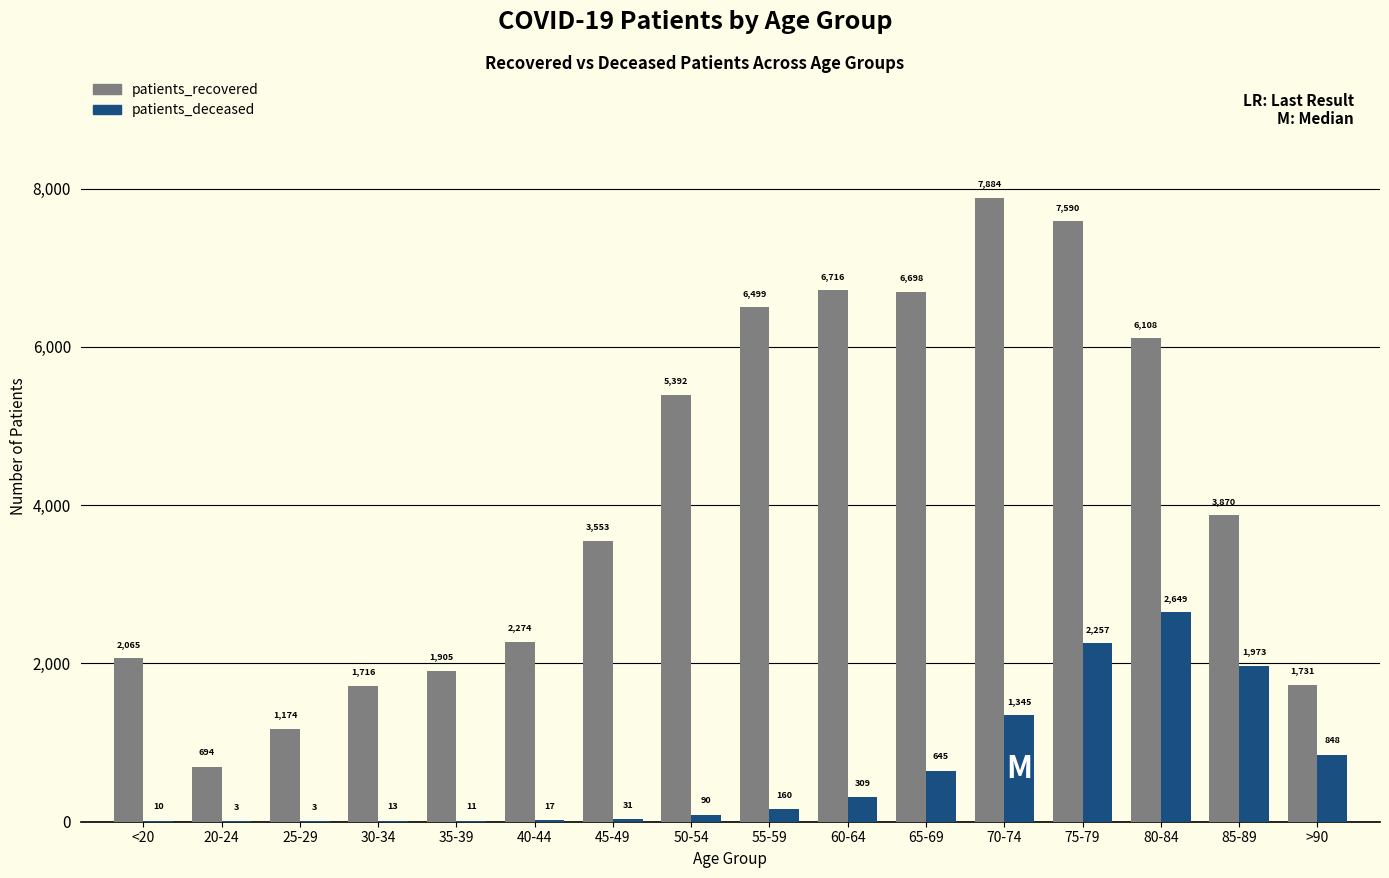

What is the sum of the patients_recovered values at 35-39 and >90?

3636